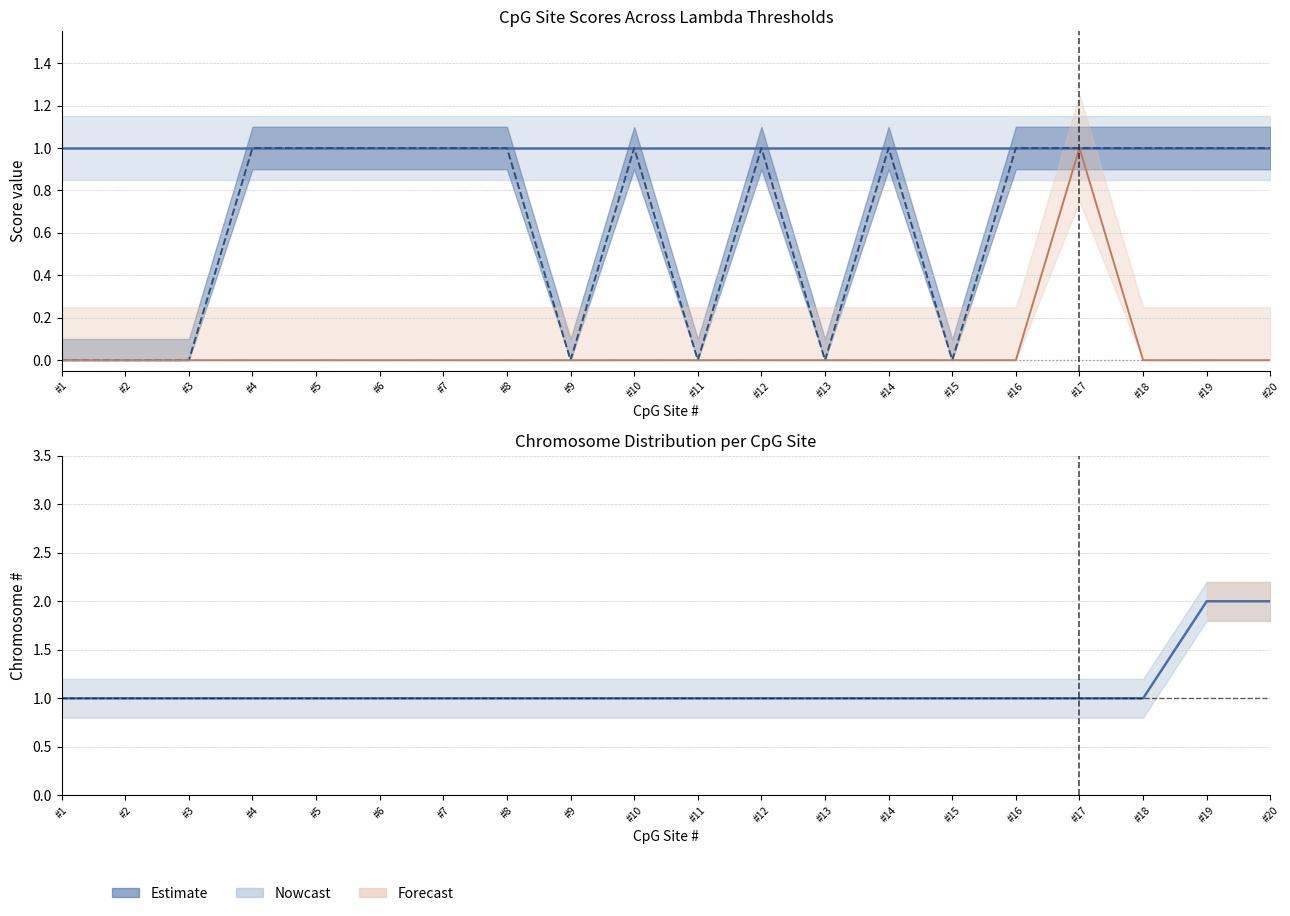

The Chromosome_# series shows 2 at #6. True or false?

False